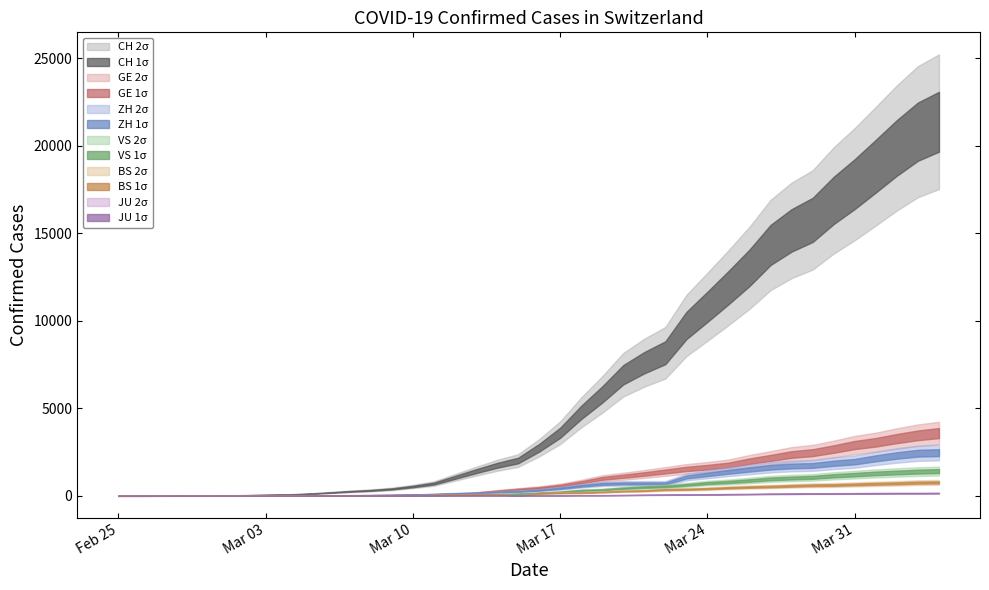

What is the total value across all series at 28?

14879